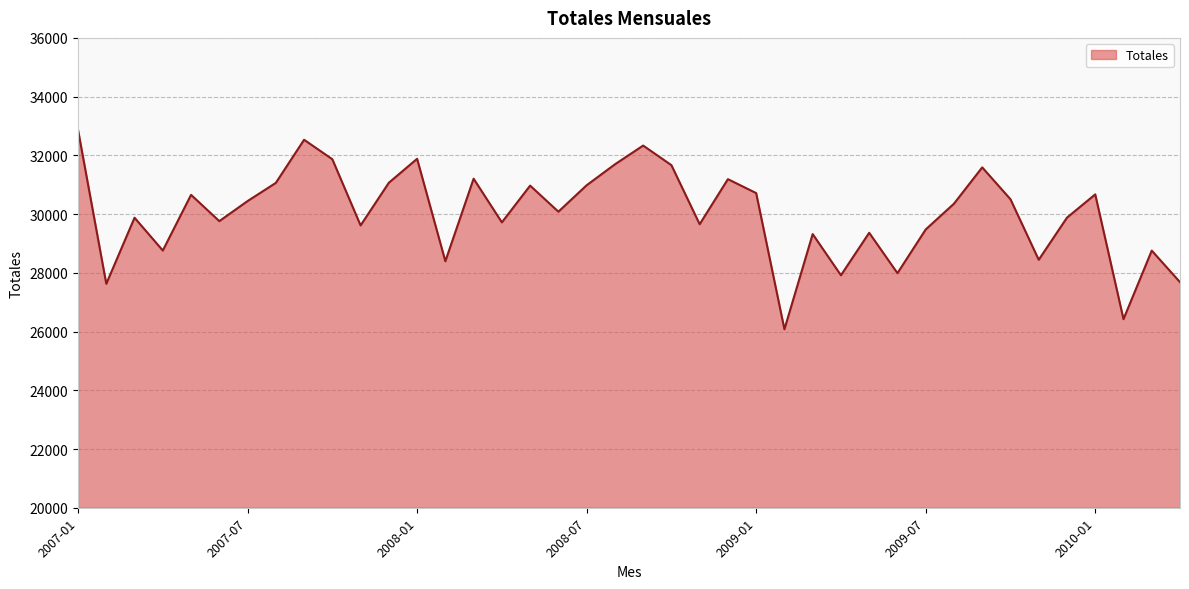

Does the chart display data point markers on the line(s)?

No